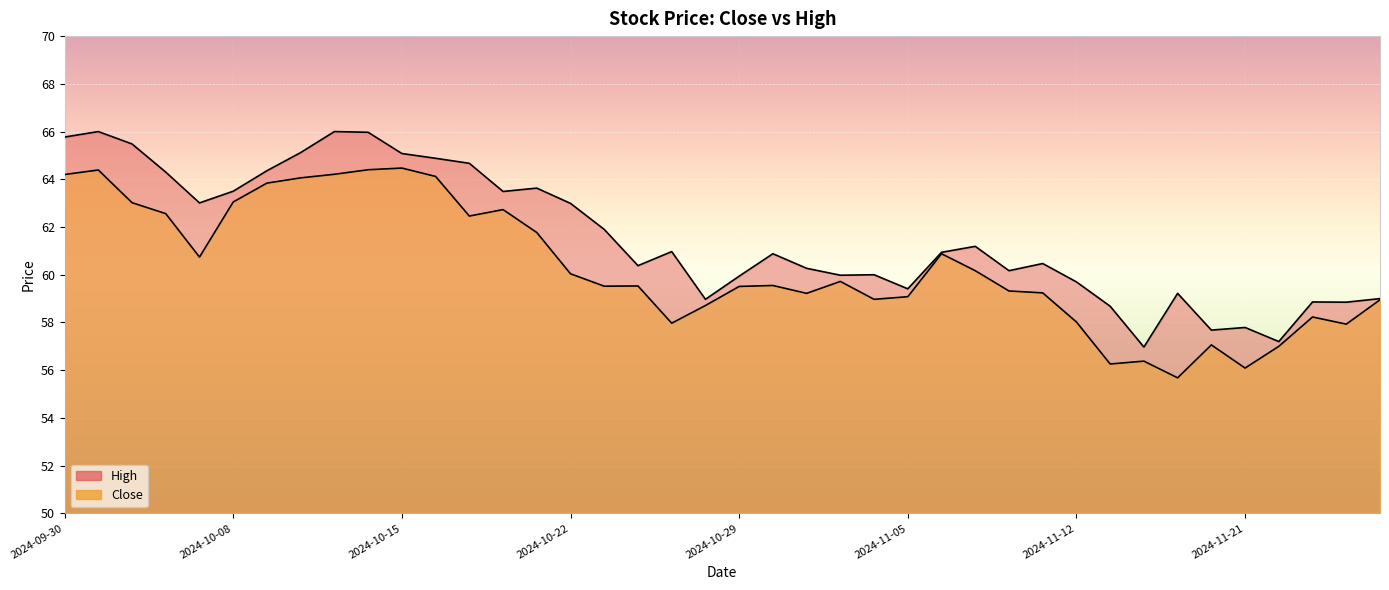

The value of High at 2024-11-13 is 77.4. True or false?

False